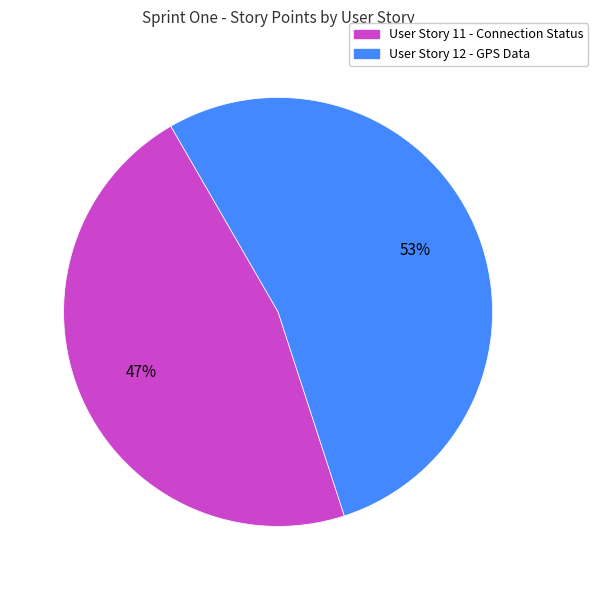

To the nearest percent, what is the average slice percentage?

50%